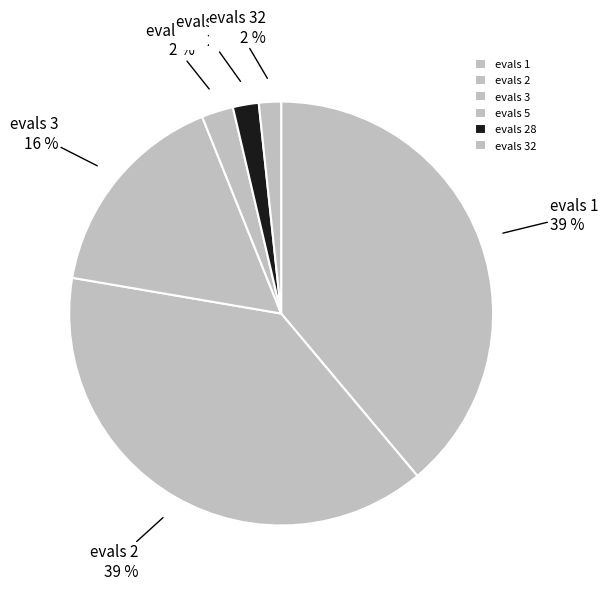

Does any single category account for the majority?

No